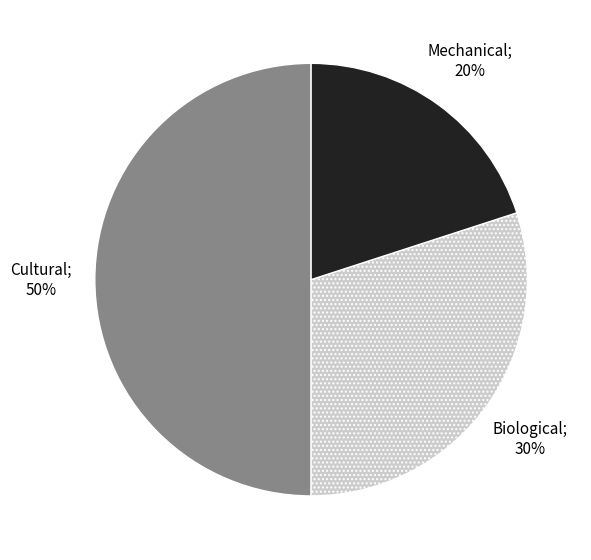

To the nearest percent, what is the average slice percentage?

33%